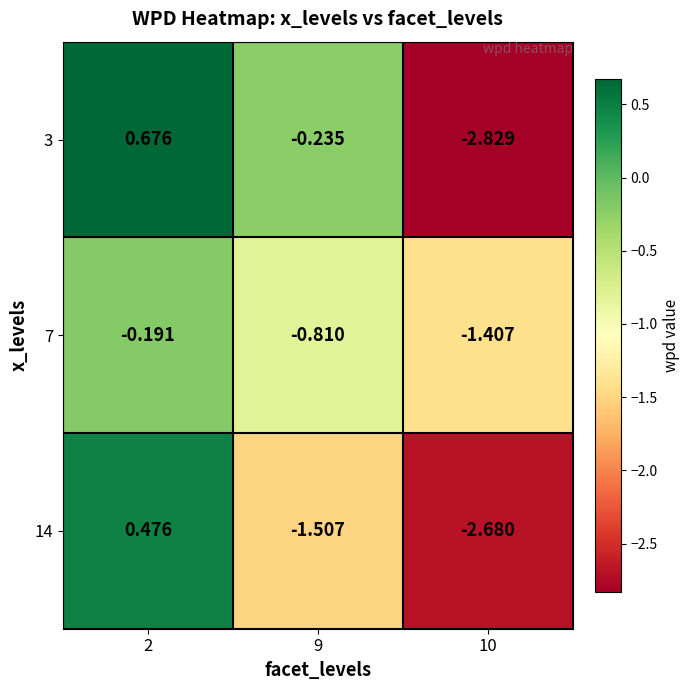

Is the value of 14 at 2 greater than the value of 7 at 9?

Yes